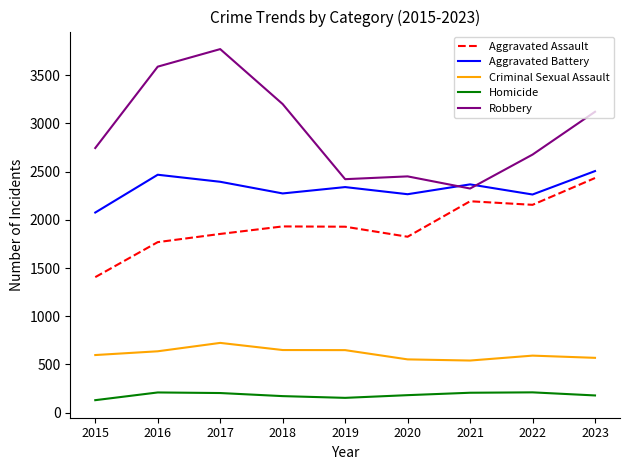

What is the total value across all series at 2016?

8673